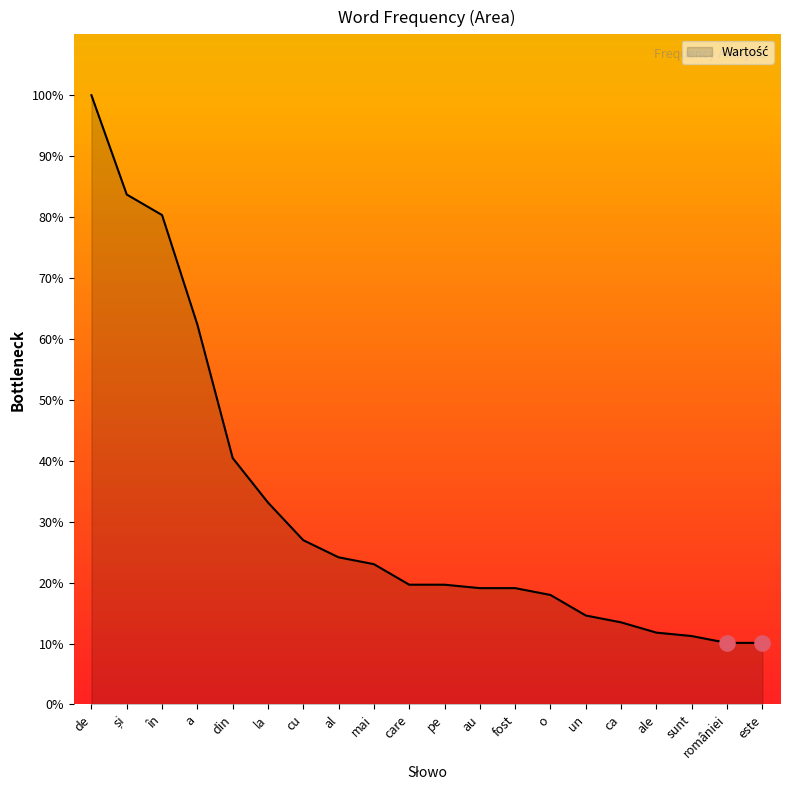

What is the ratio of the value at pe to the value at ca?

1.5